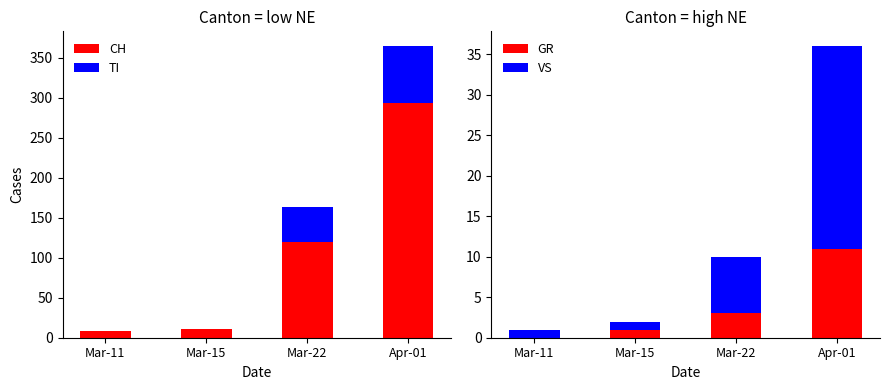

What is the difference between the GR values at Apr-01 and Mar-22?

8